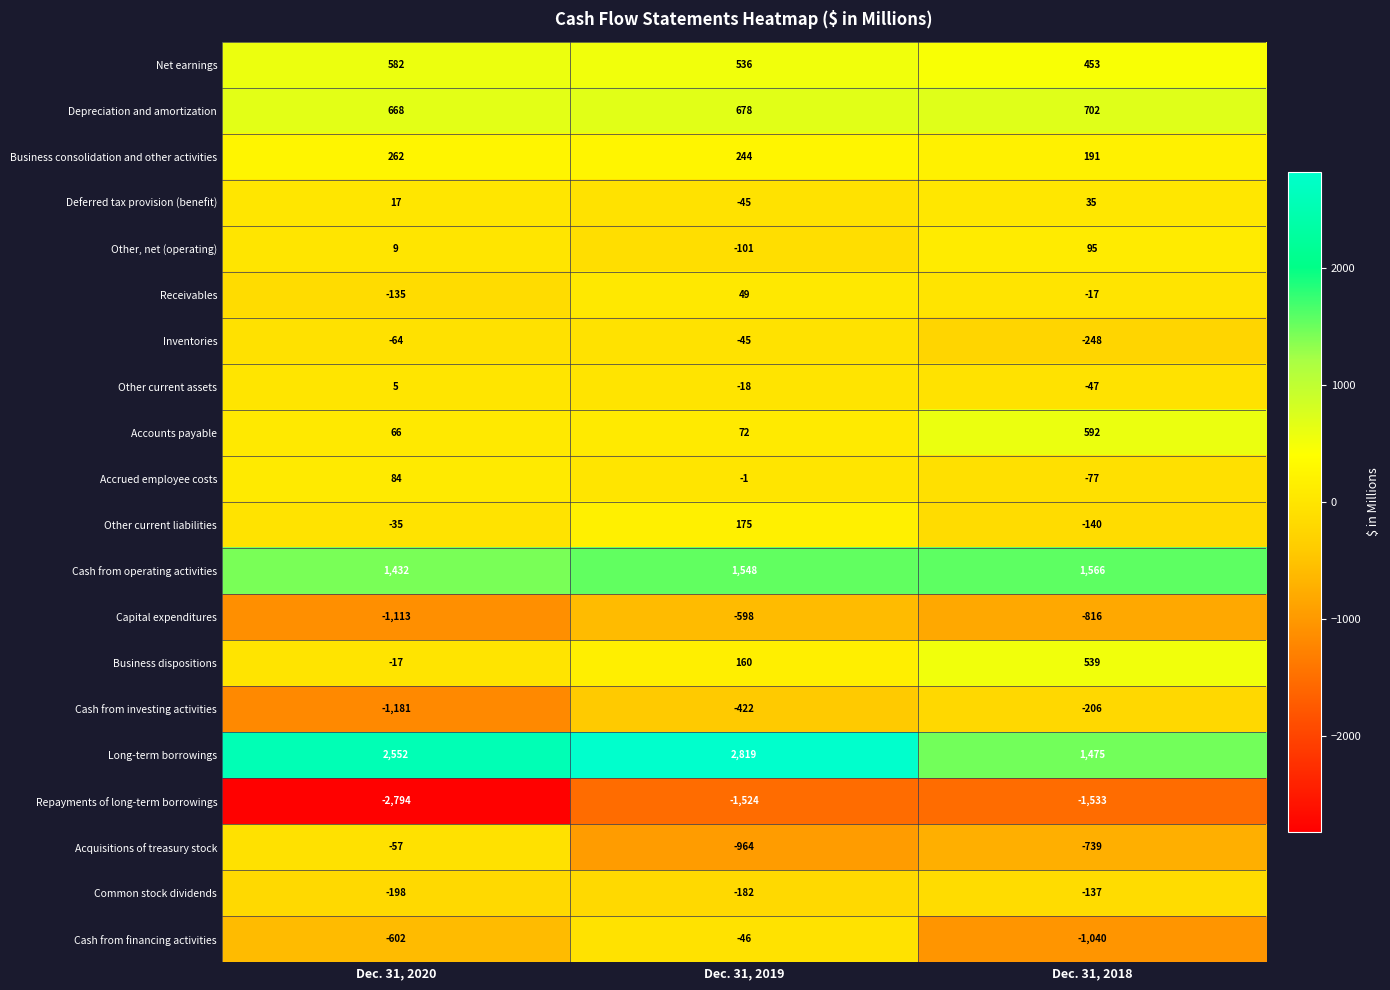

At which label is Repayments of long-term borrowings closest to -2159?

Dec. 31, 2018